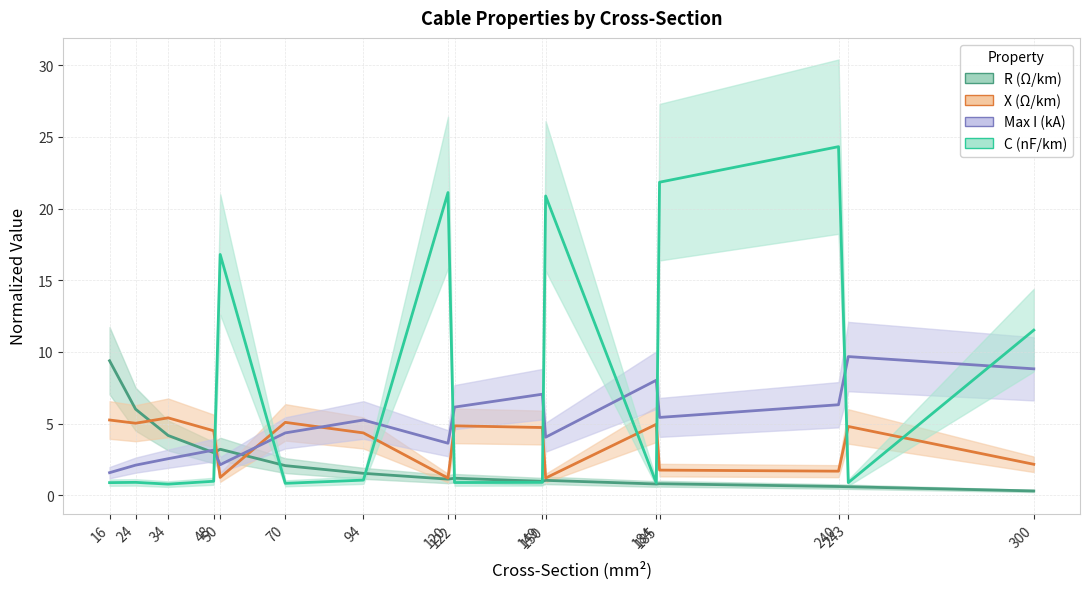

Where is max_i_ka nearest to the value 5?

94